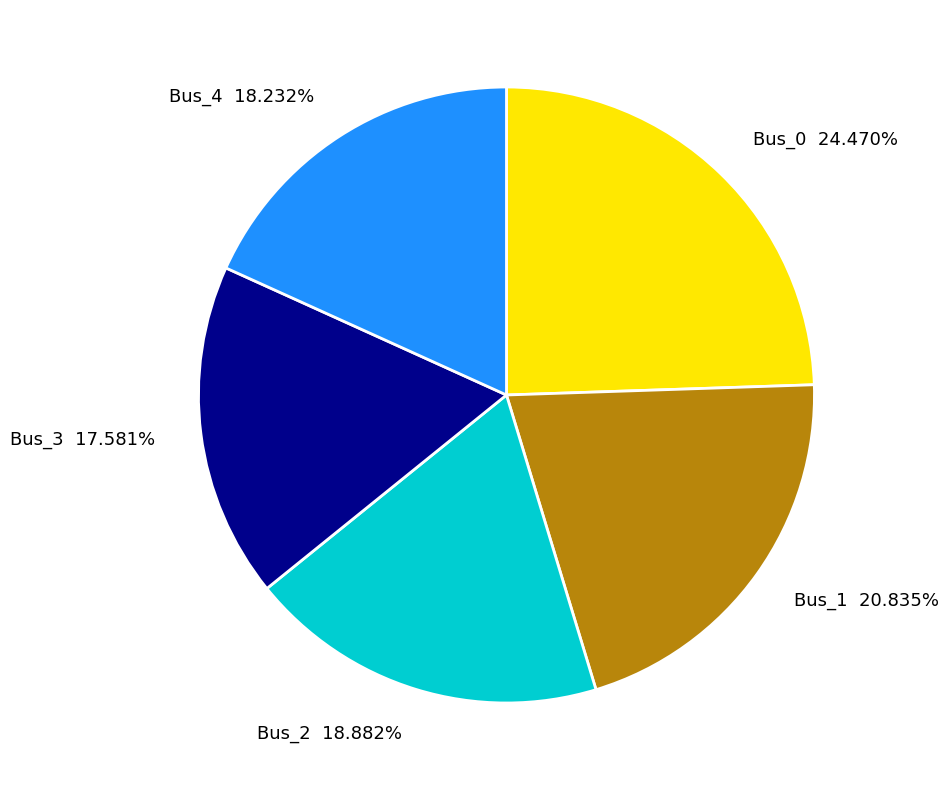

The Bus_4 slice represents 25% of the pie. True or false?

False